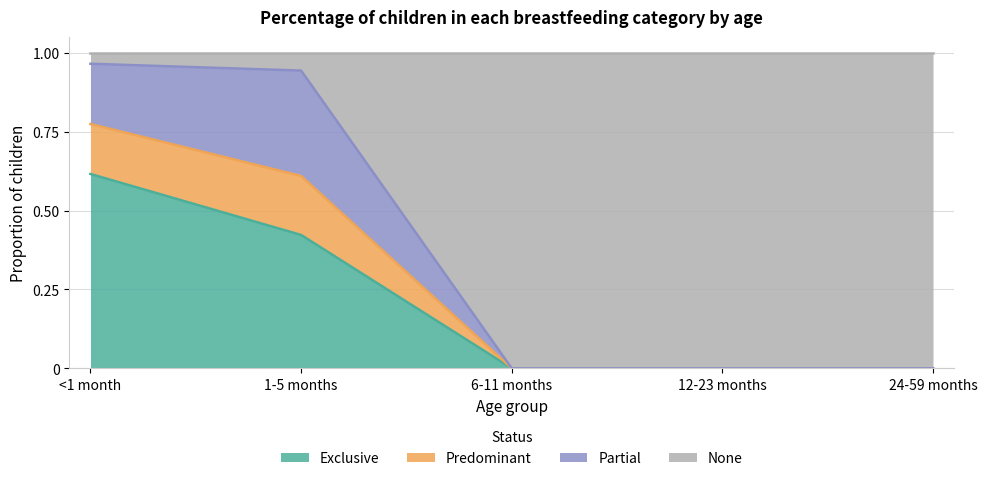

What is the label of the 5th point from the right?

<1 month